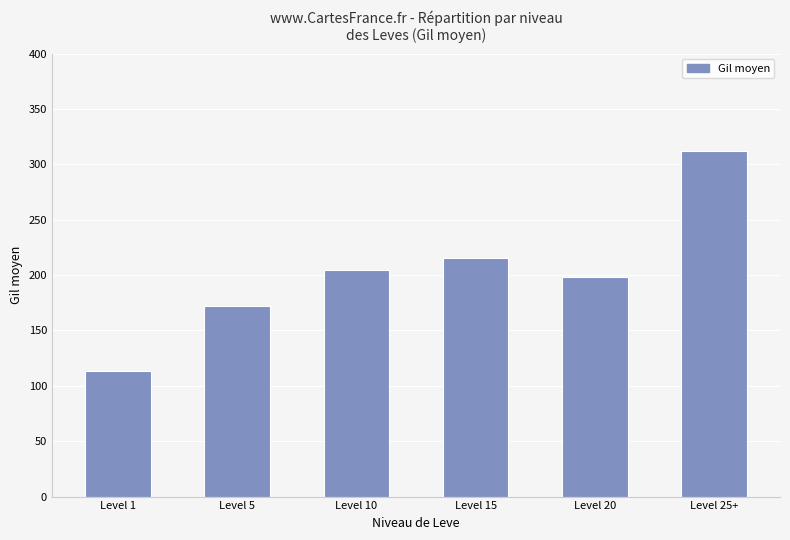

What is the label of the 4th bar from the left?

Level 15